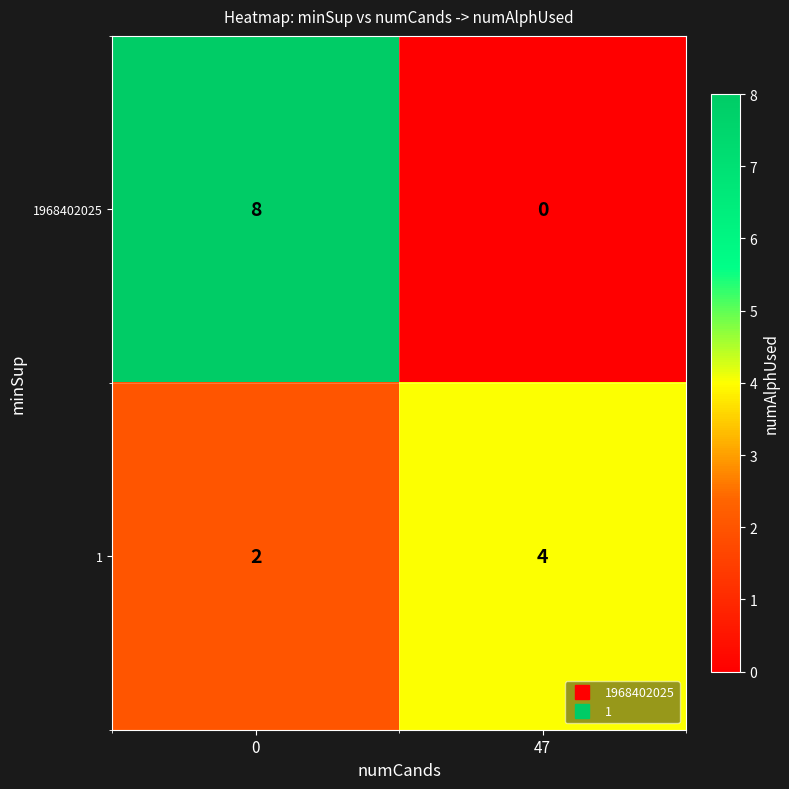

The value of 1 at 0 is 2. True or false?

True